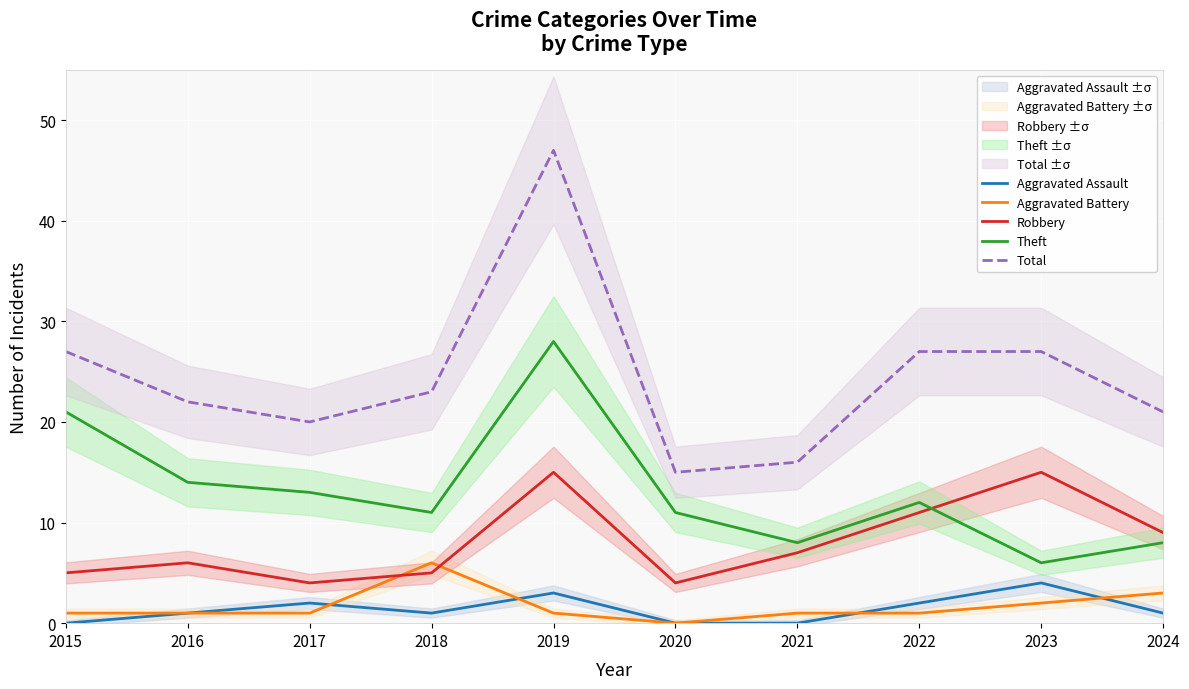

True or false: Total has a value of 47 at 2019.

True